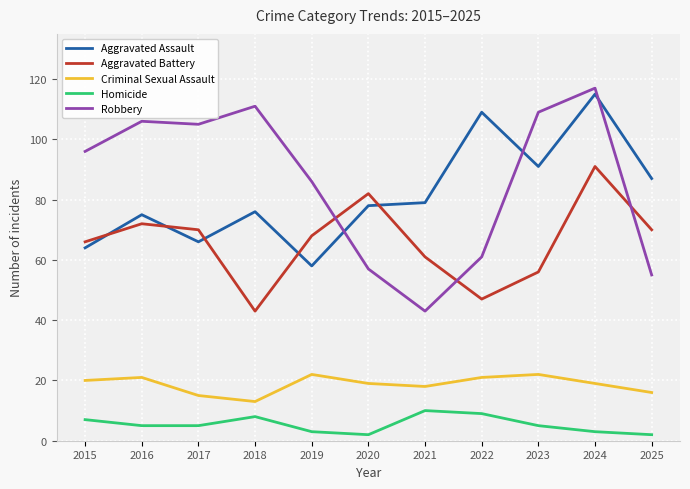

Does the chart display data point markers on the line(s)?

No